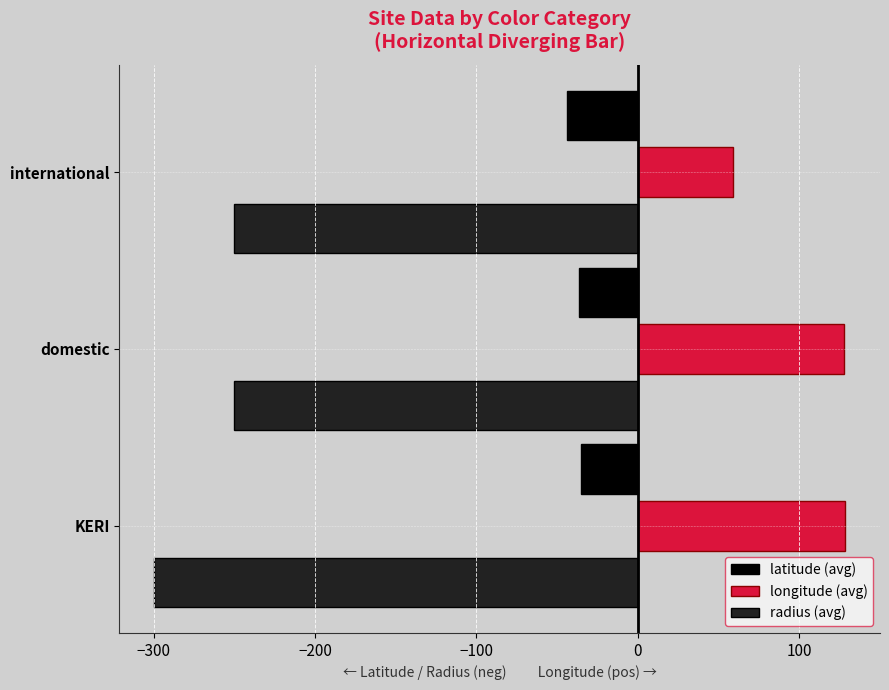

True or false: longitude (avg) has a value of 54.3 at domestic.

False